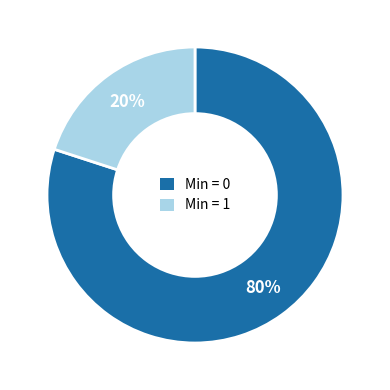

To the nearest percent, what portion does Min = 0 represent?

80%